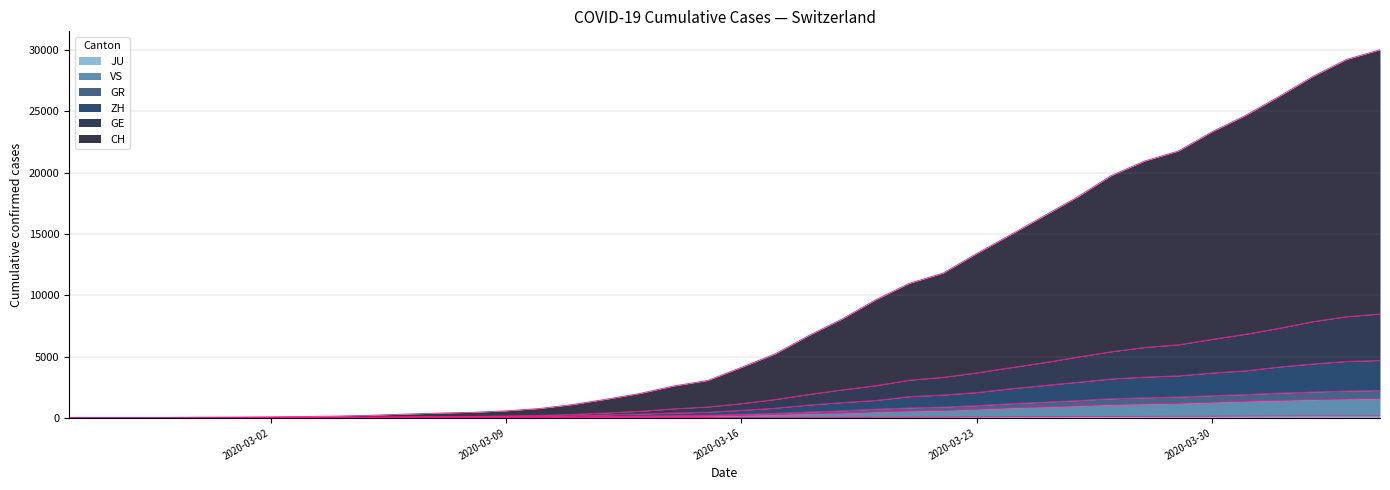

What is the total value across all series at 2020-03-16?

4112